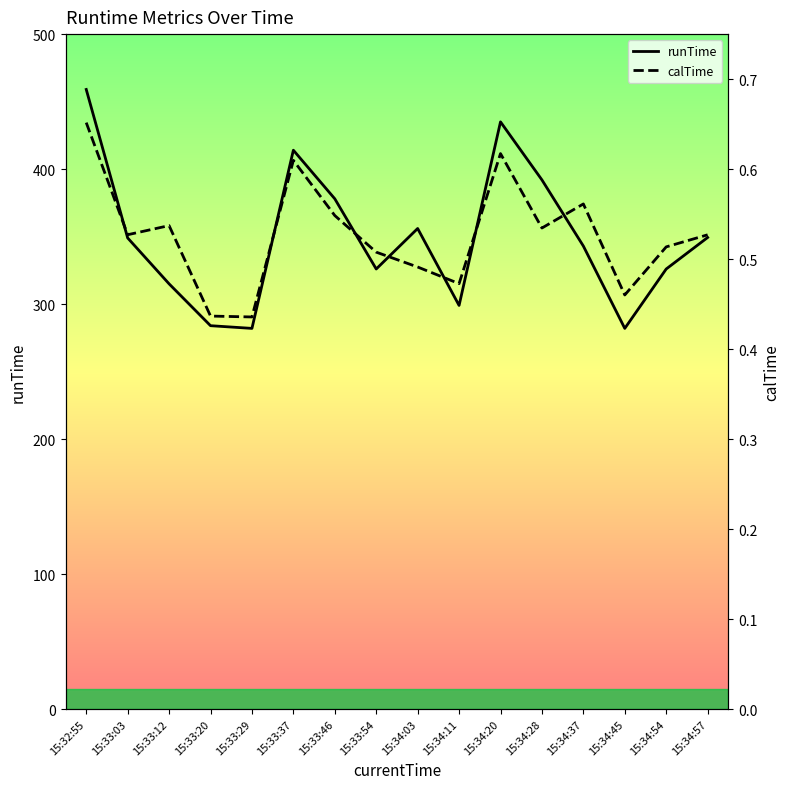

Reading left to right, transcribe all the data shown in this chart.

runTime: 459.0	349.0	315.0	284.0	282.0	414.0	378.0	326.0	356.0	299.0	435.0	392.0	343.0	282.0	326.0	349.3
calTime: 0.7	0.5	0.5	0.4	0.4	0.6	0.5	0.5	0.5	0.5	0.6	0.5	0.6	0.5	0.5	0.5